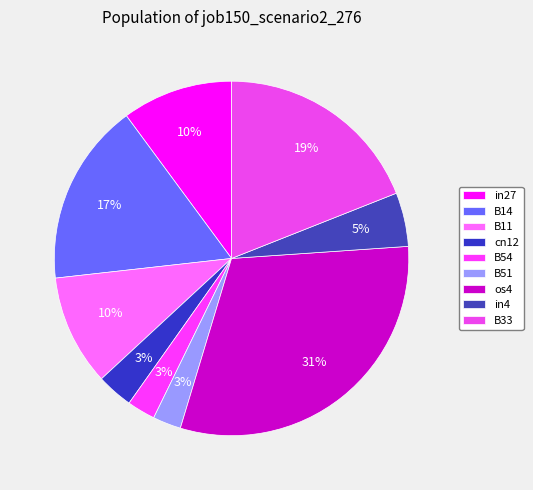

True or false: B11 accounts for 10% of the total.

True